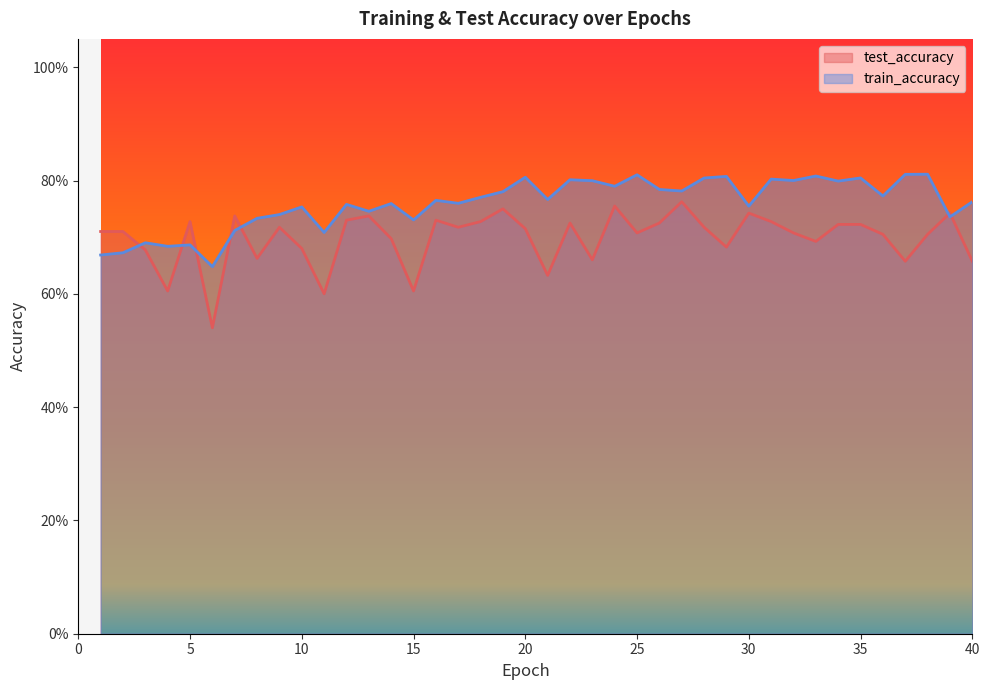

Is the value of train_accuracy at 33 greater than the value of test_accuracy at 17?

Yes